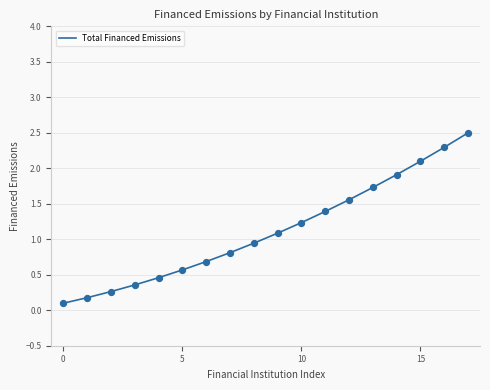

What is the maximum value shown in the chart?

2.5